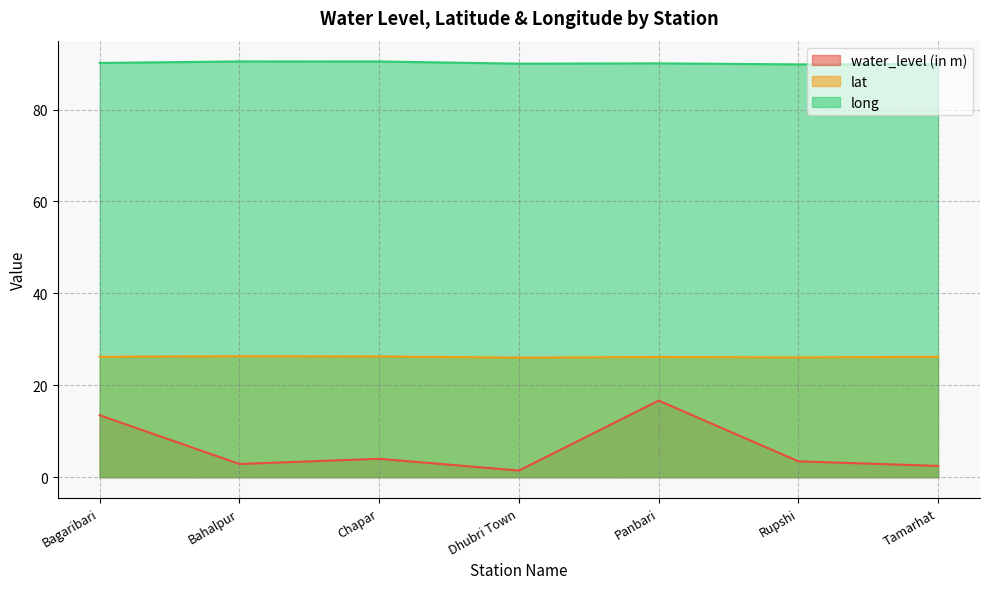

At how many categories does at least one series exceed 89?

7